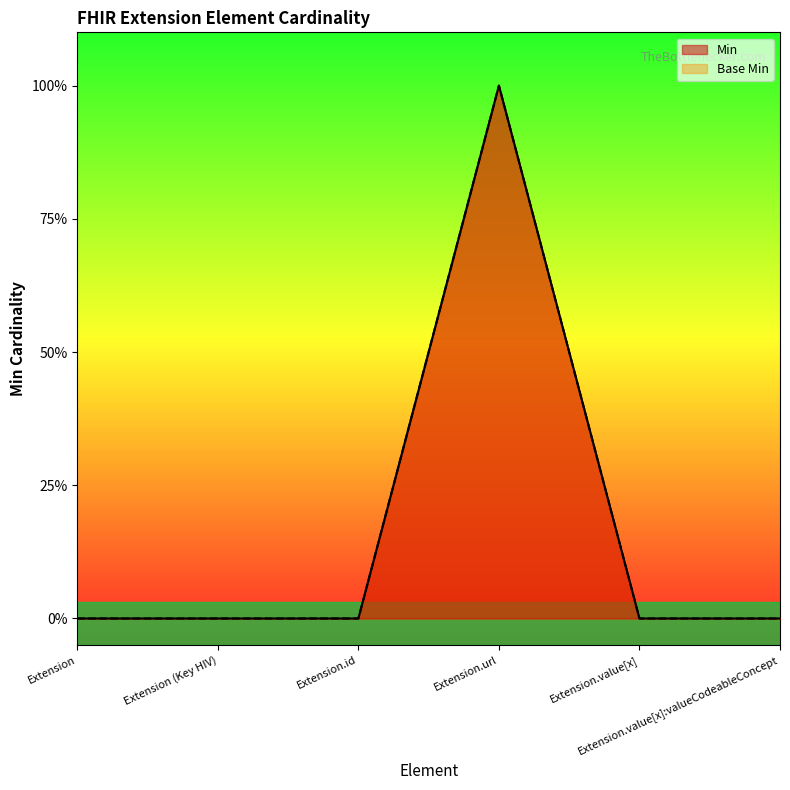

True or false: Base Min and Min intersect in this chart.

False